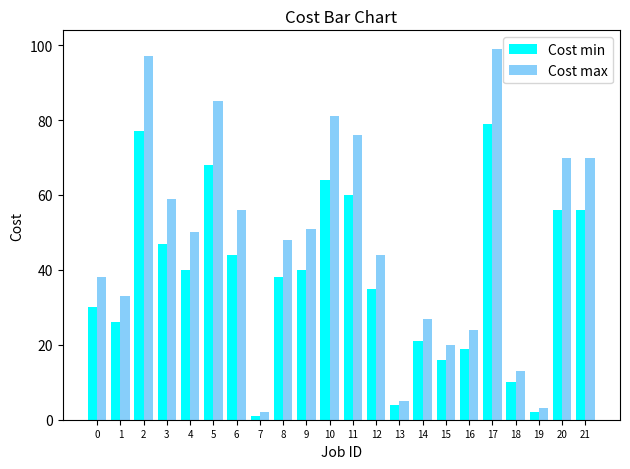

Which label corresponds to the smallest value in the chart?

7